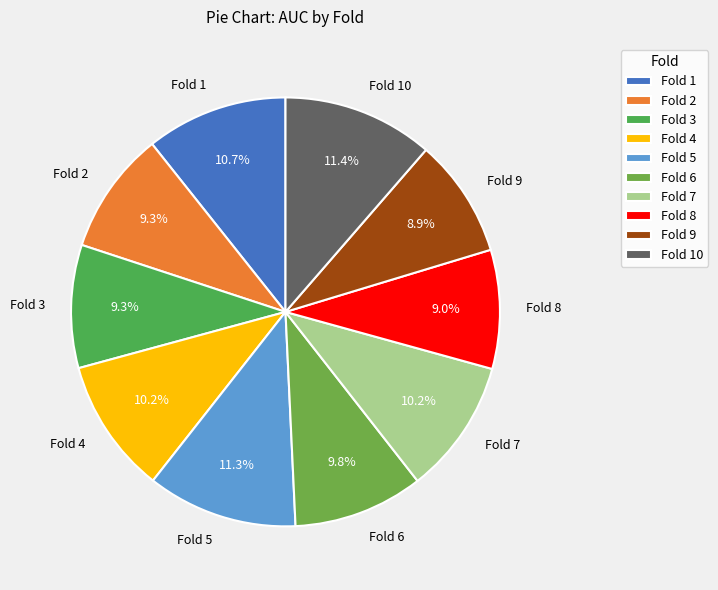

Between Fold 1 and Fold 6, which is larger?

Fold 1